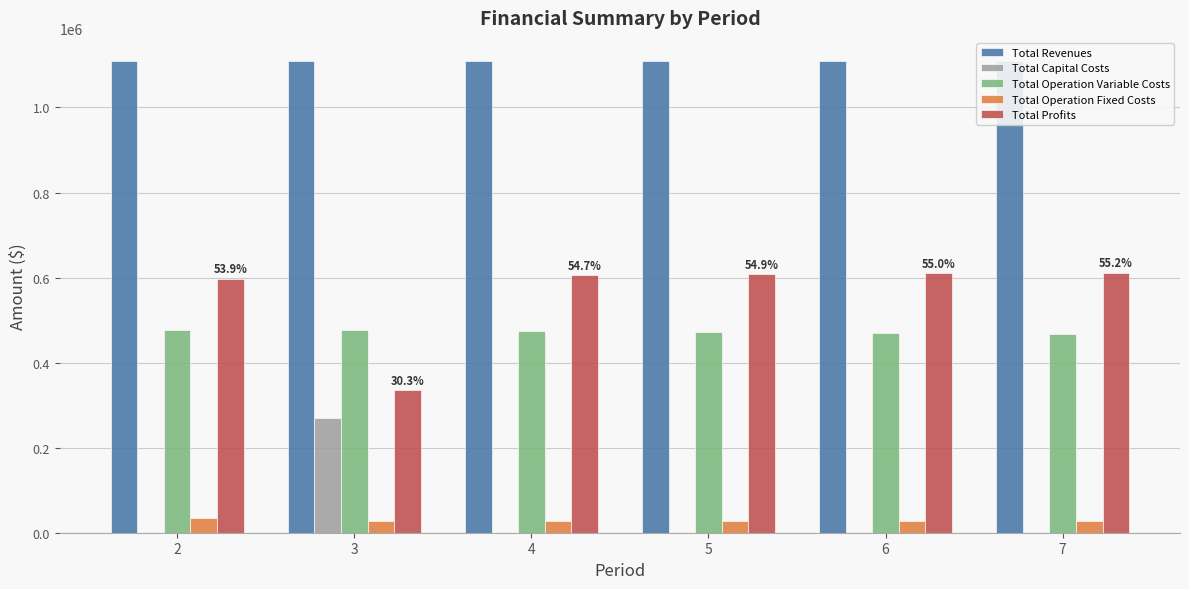

What are all the series names shown in the legend?

Total Revenues, Total Capital Costs, Total Operation Variable Costs, Total Operation Fixed Costs, Total Profits